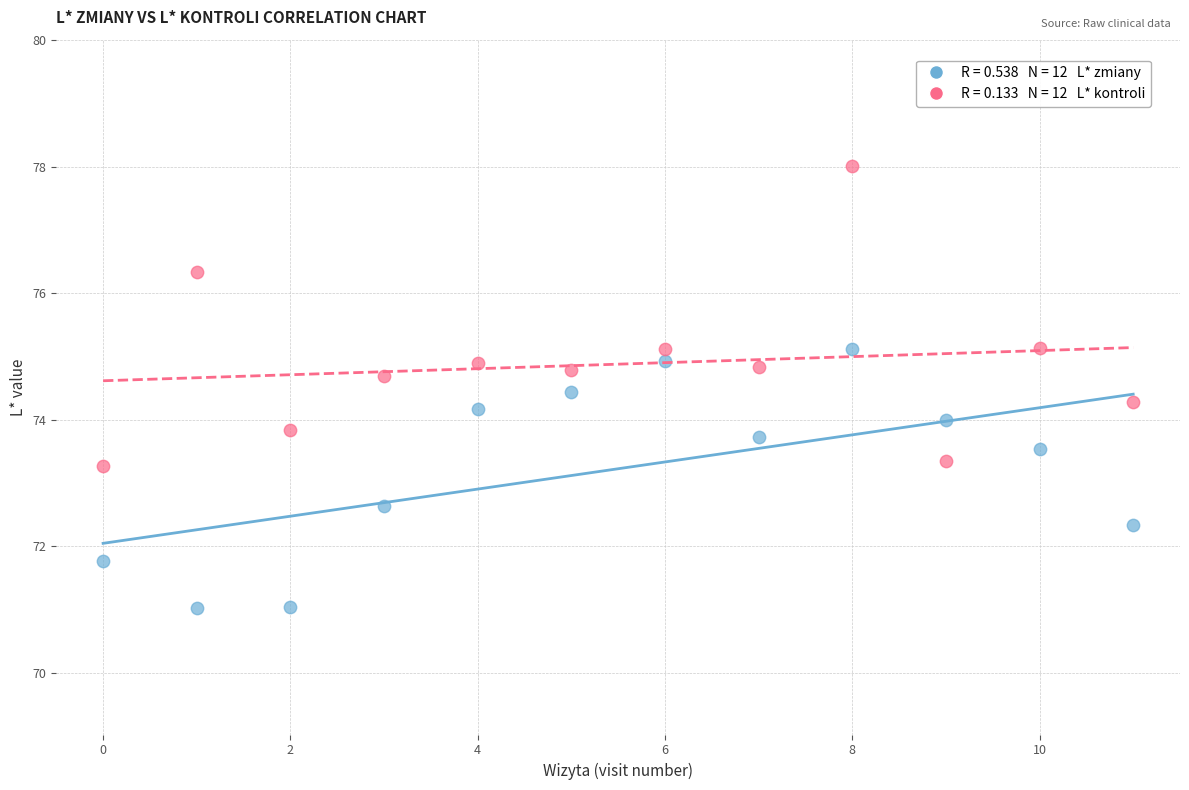

Across all data points, what is the range of Y values (max minus min)?

7.0